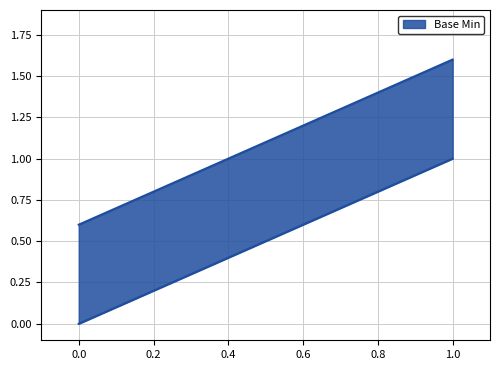

True or false: the data shows 0 at Extension.id.

False